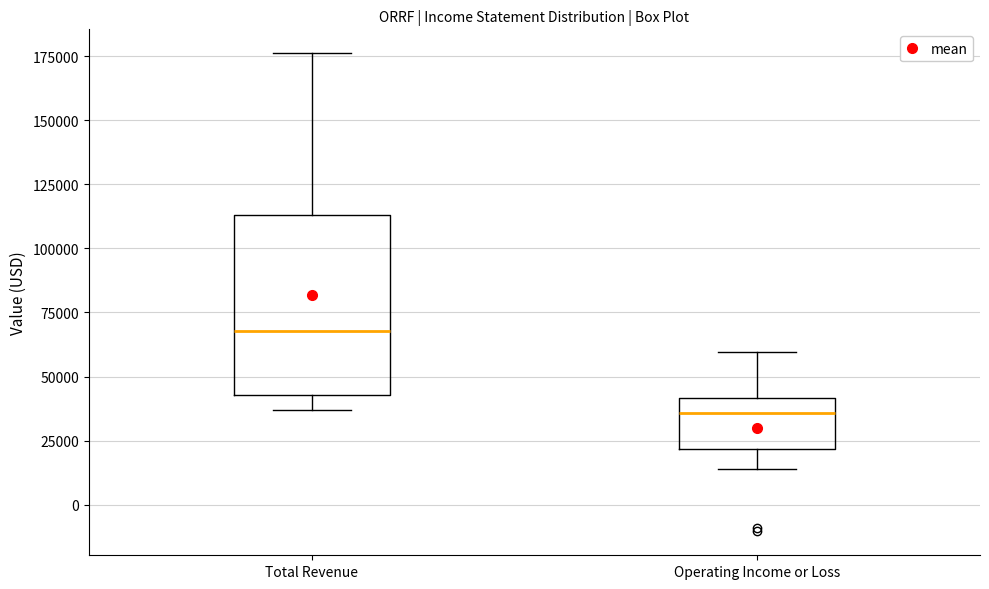

Where is the lower edge of the box for Operating Income or Loss on the y-axis? The values are not printed on the chart, so give them approximately, as read against the axis.

20000